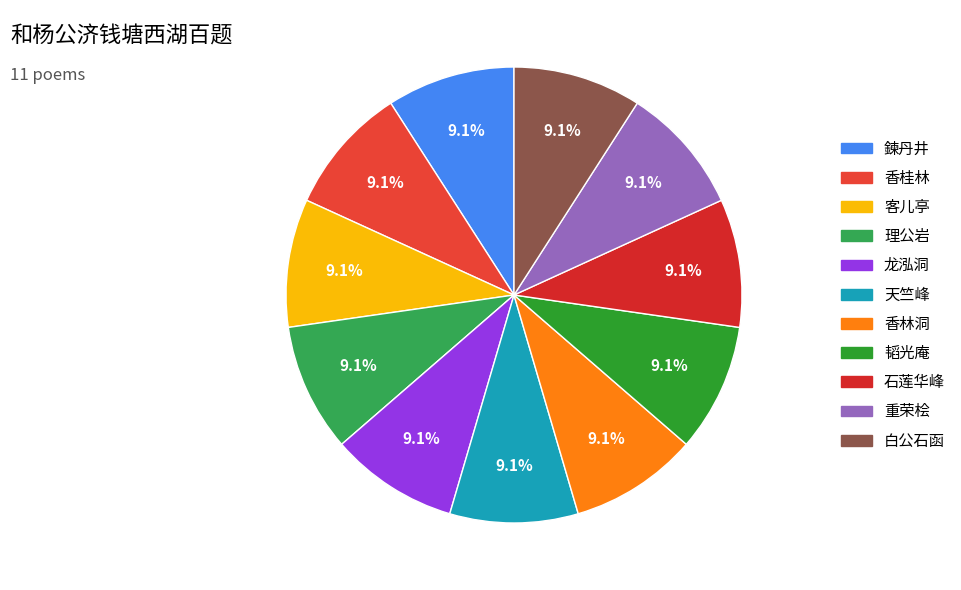

Count the number of slices in the pie.

11